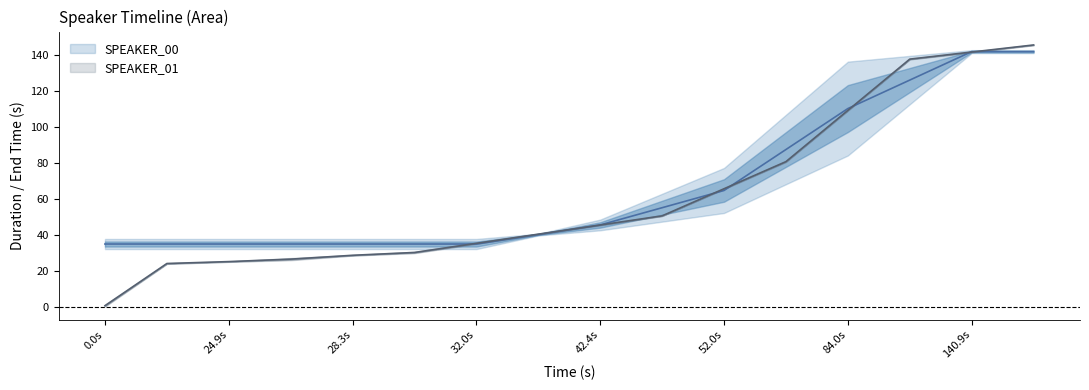

What is the label of the 15th point from the right?

24.9s